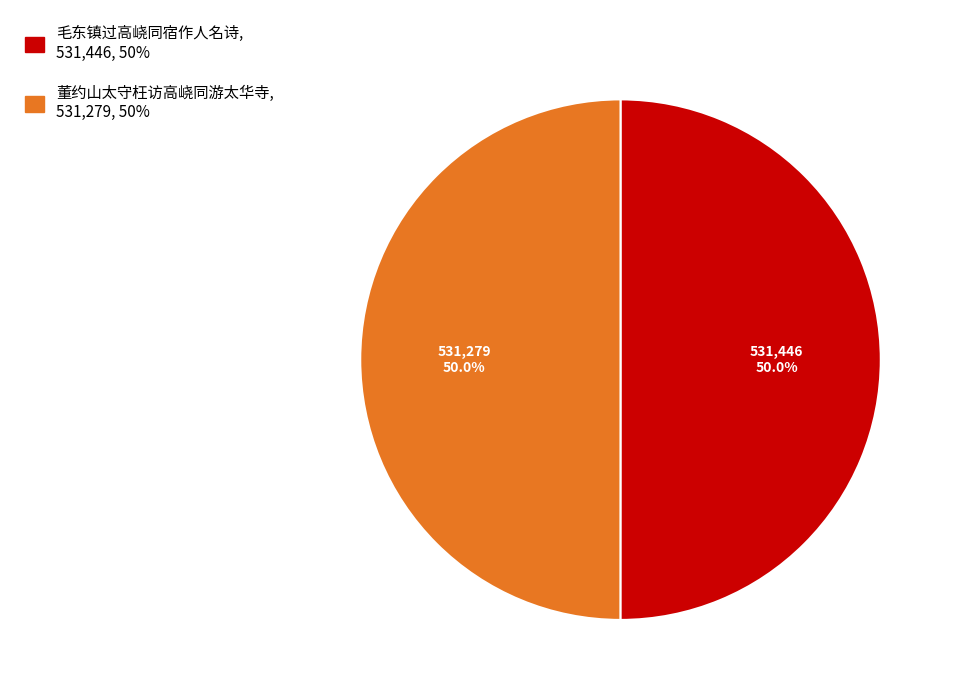

What percentage is NOT represented by 毛东镇过高峣同宿作人名诗?

50.0%